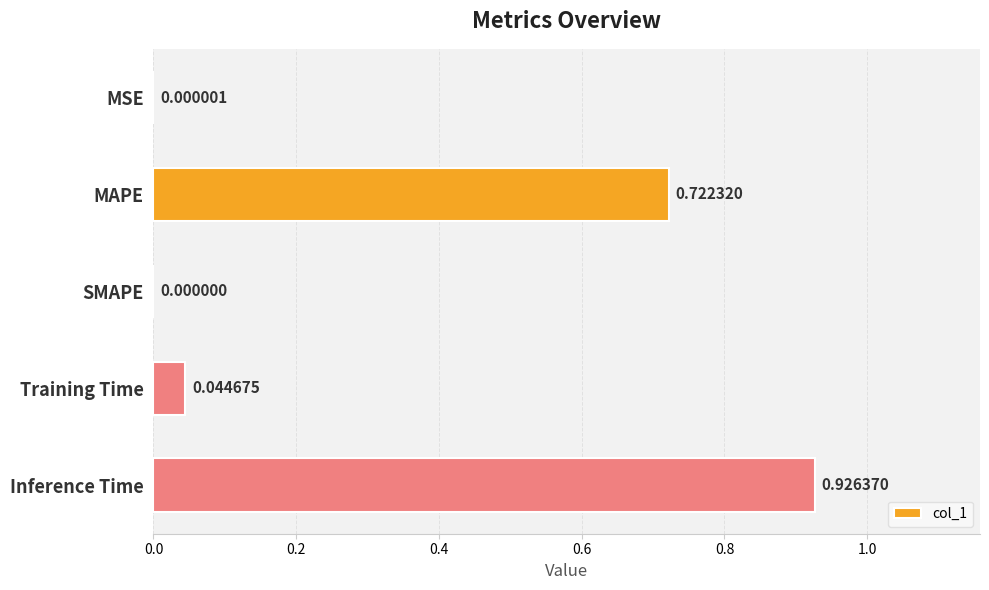

Where is the data nearest to the value 0?

SMAPE